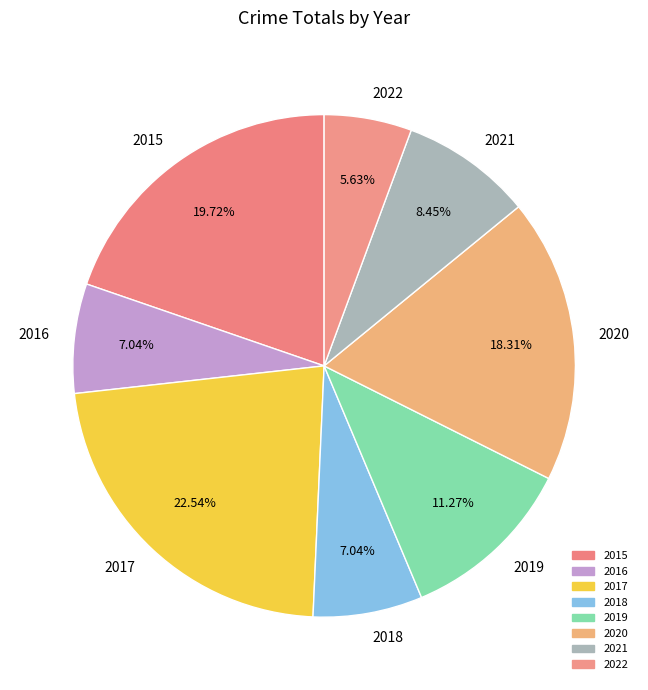

Which has a higher value, 2020 or 2022?

2020